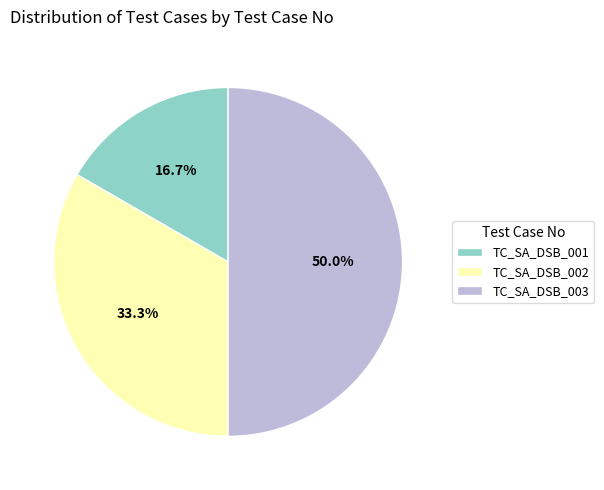

To the nearest percent, what is the difference between the largest and smallest slice percentages?

33%